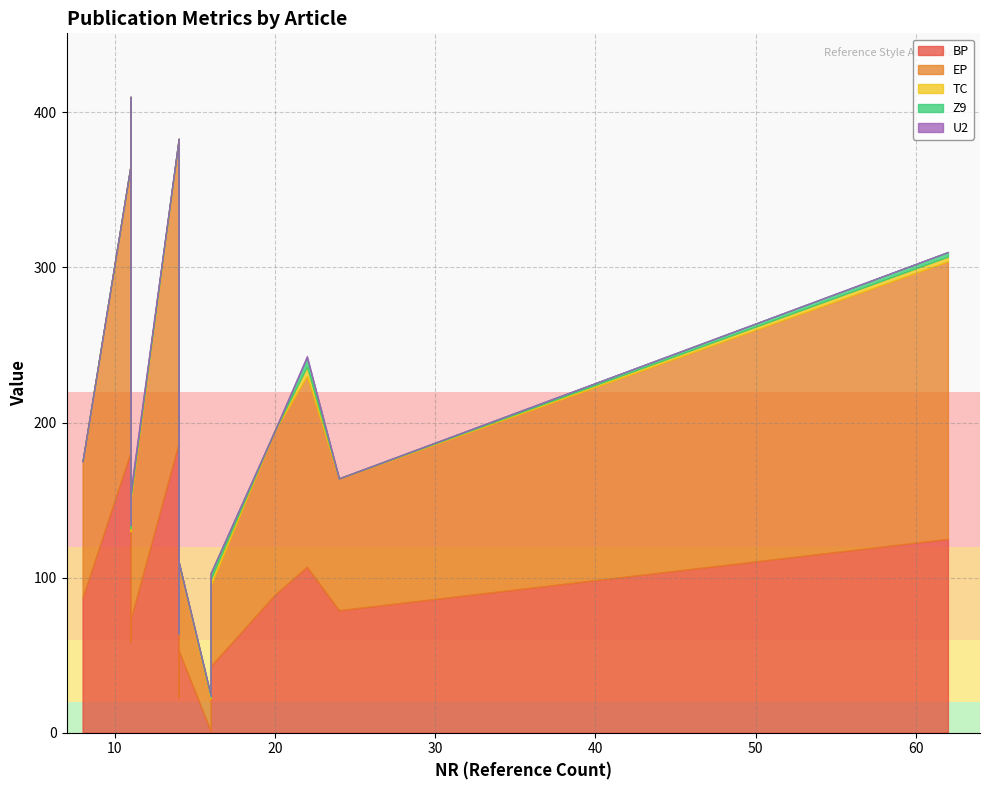

The BP series shows 115 at Dieckmann. True or false?

False